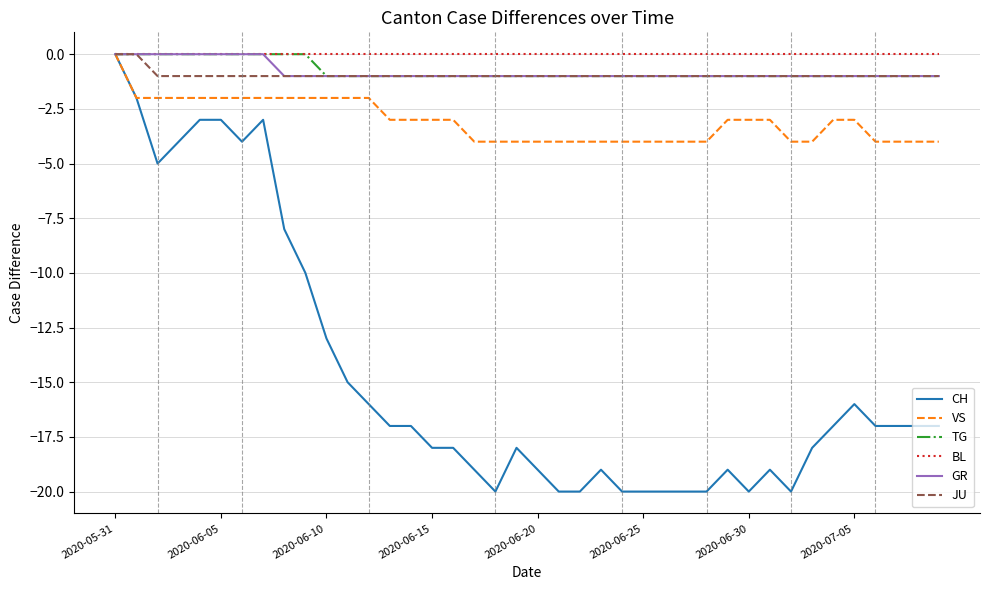

What is the smallest value displayed?

-20